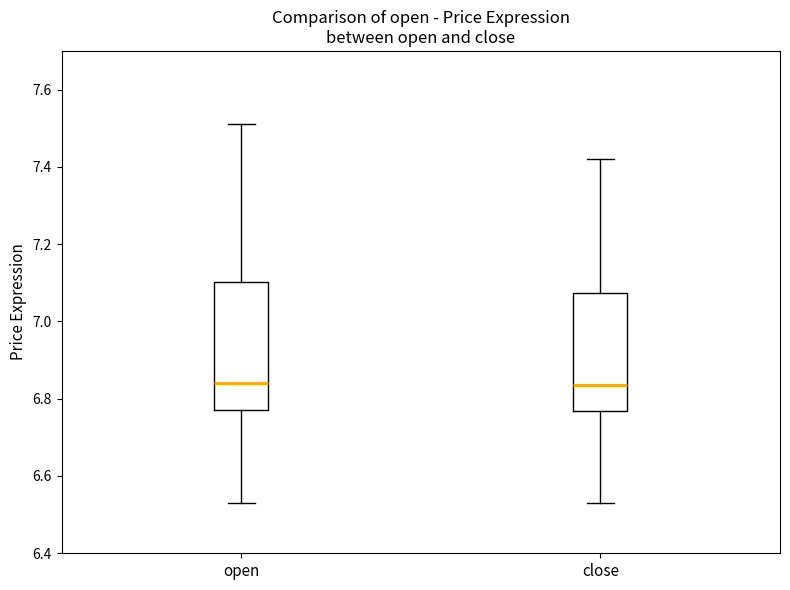

Reading left to right, read every box against the y-axis: the position of its median line, the range the box covers, and the ends of its whiskers. The values are not printed on the chart, so give them approximately, as read against the axis.

open: median 6.84, box 6.78 to 7.10, whiskers 6.54 to 7.52
close: median 6.84, box 6.76 to 7.08, whiskers 6.54 to 7.42